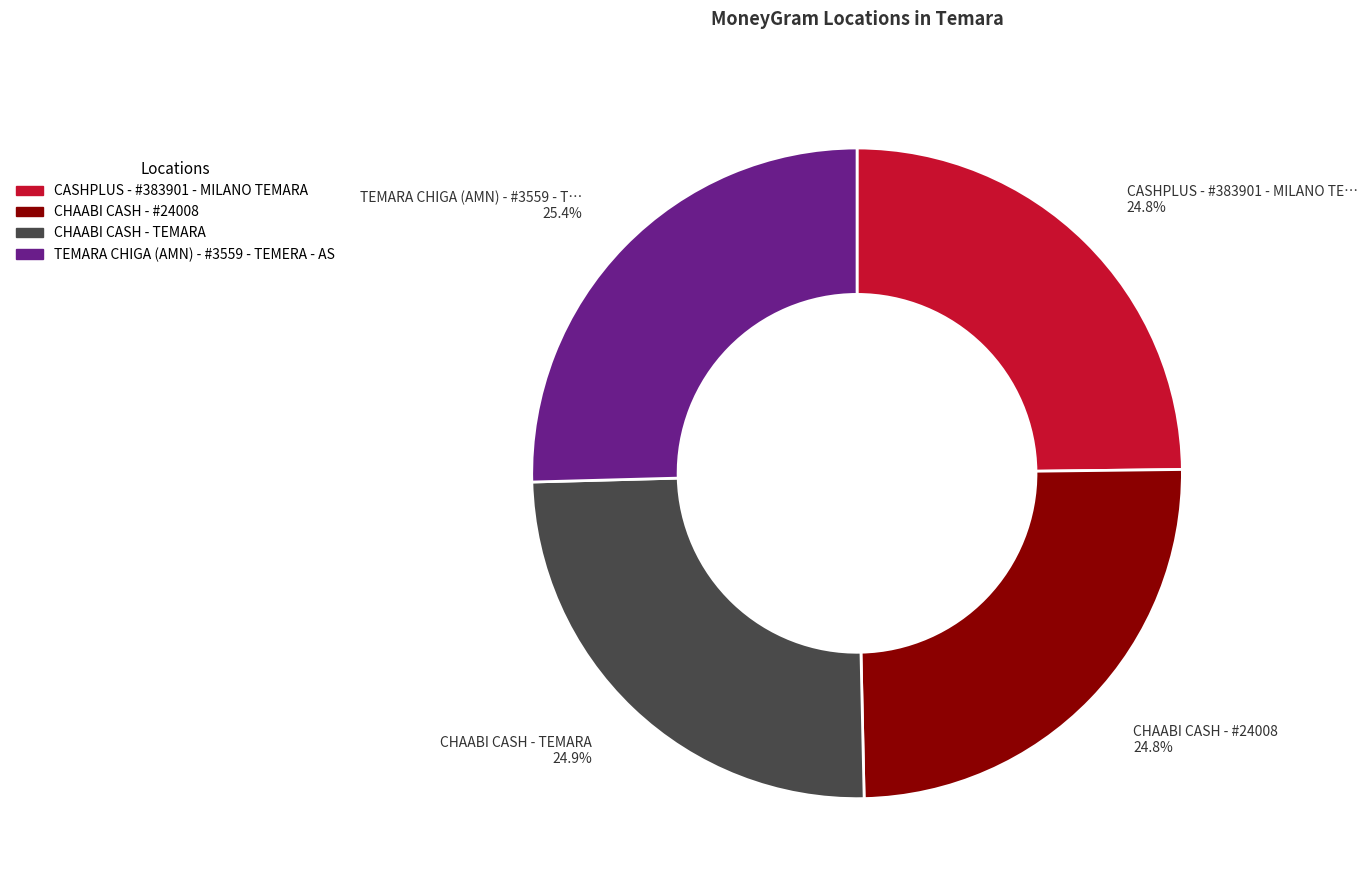

To the nearest percent, what is the average slice percentage?

25%